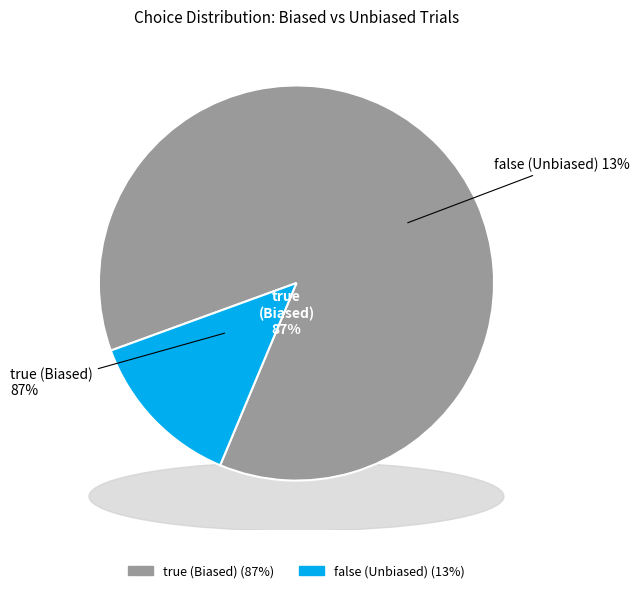

The true (Biased) slice represents 81% of the pie. True or false?

False